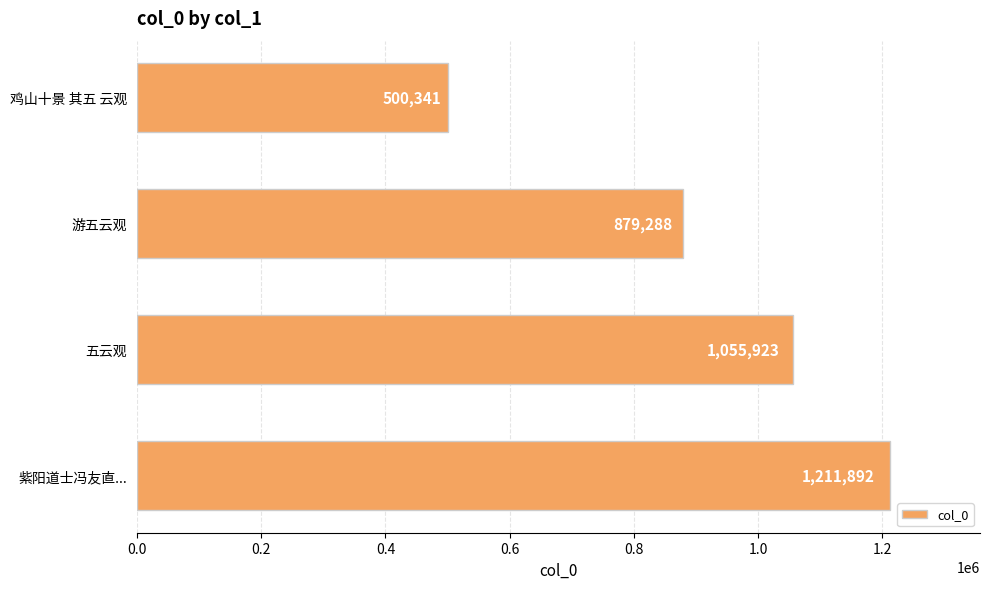

Between 游五云观 and 紫阳道士冯友直..., which is larger?

紫阳道士冯友直...